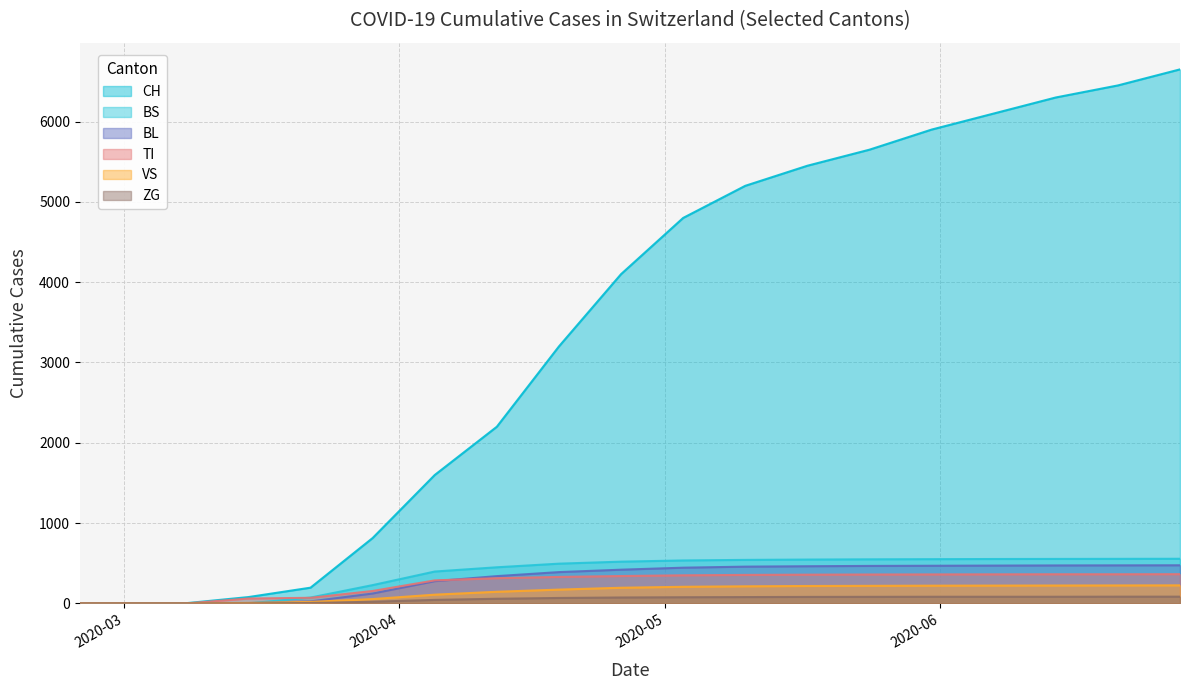

Which series has the largest total across all categories?

CH